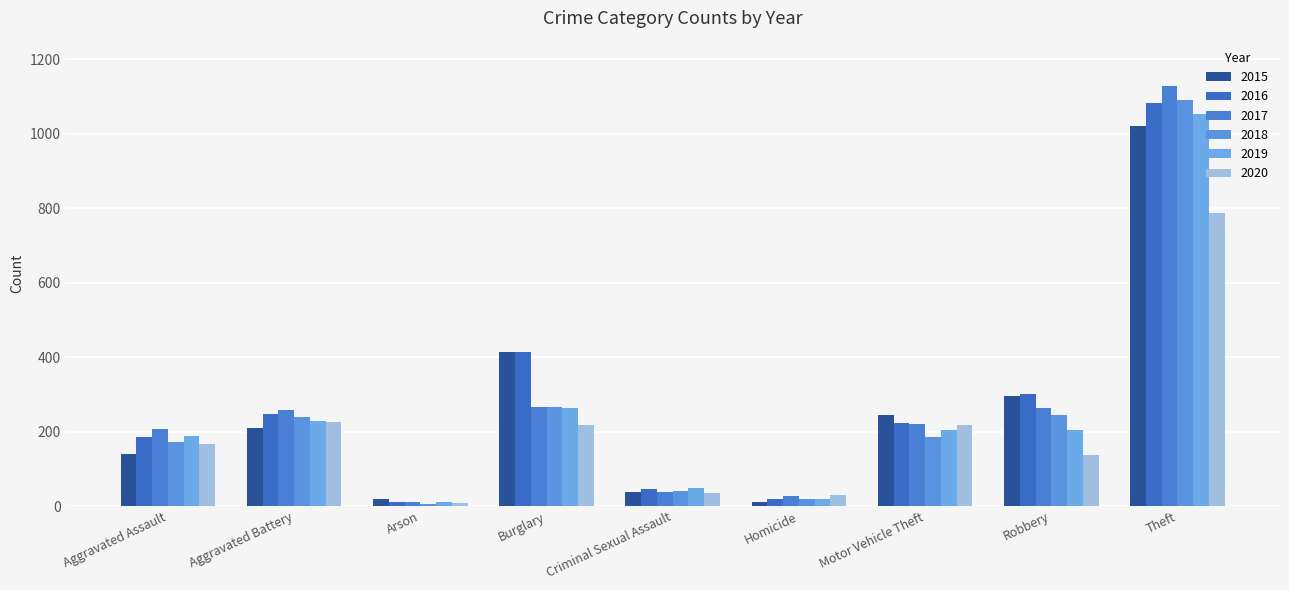

How many bars are there in each group?

6